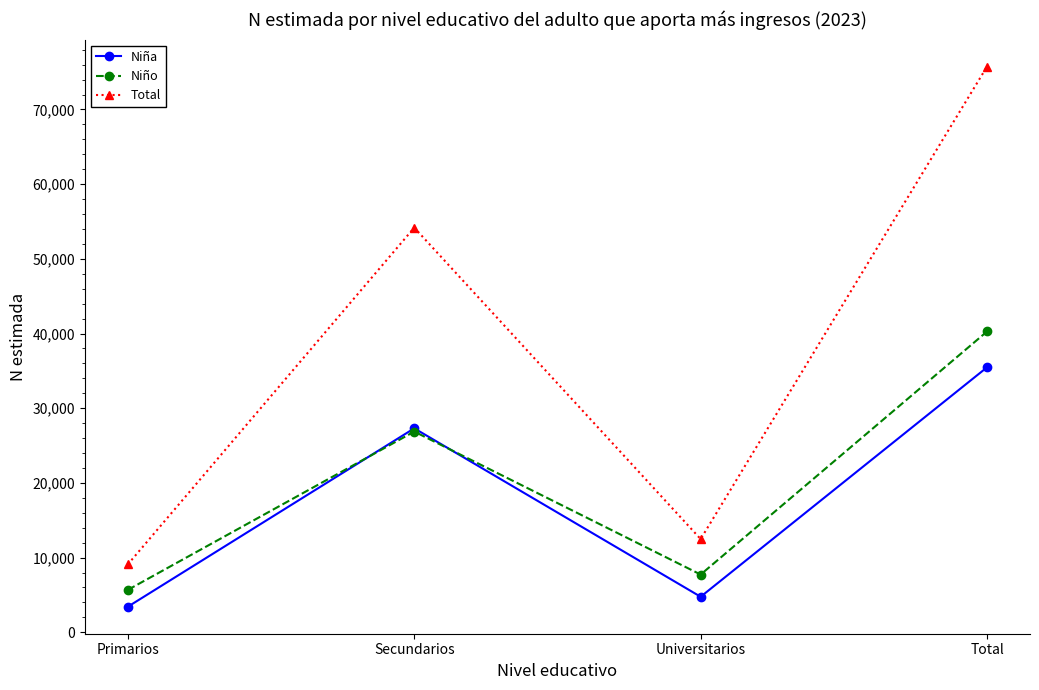

What is the total value across all series at Total?

151485